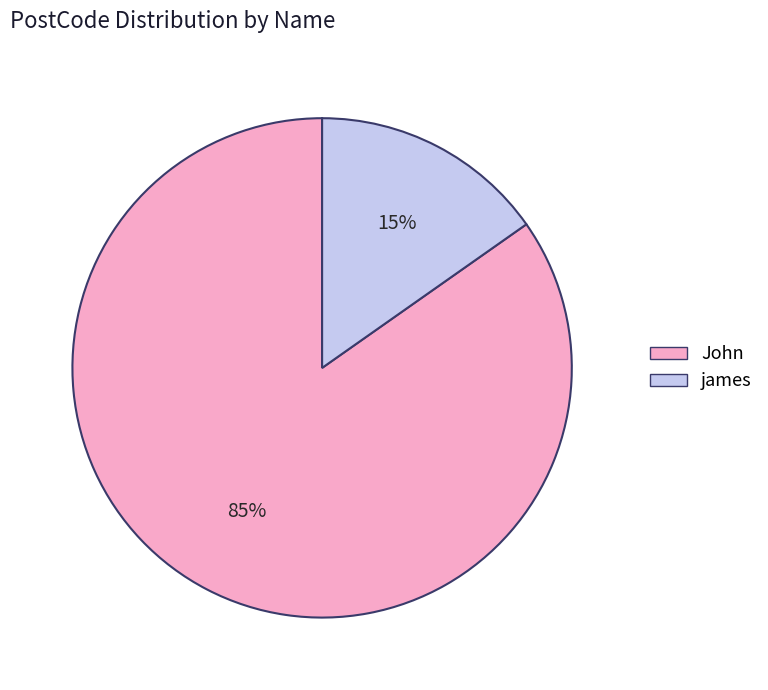

What is the smallest slice in the pie chart?

james